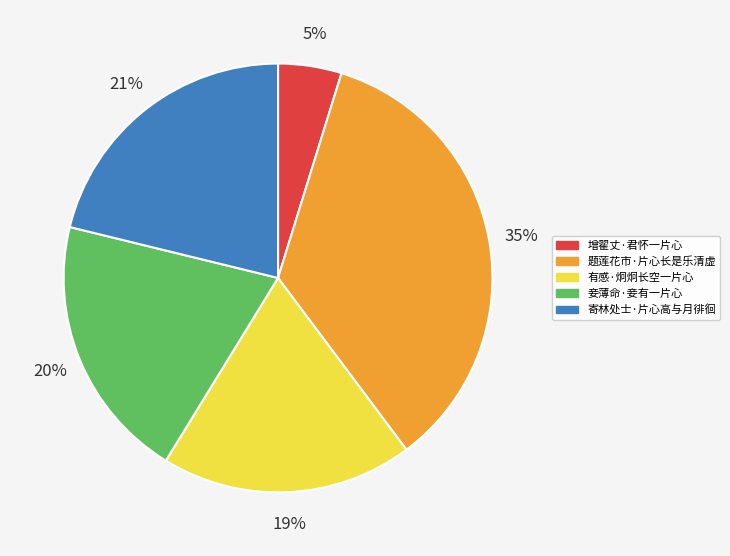

How many slices are in this pie chart?

5